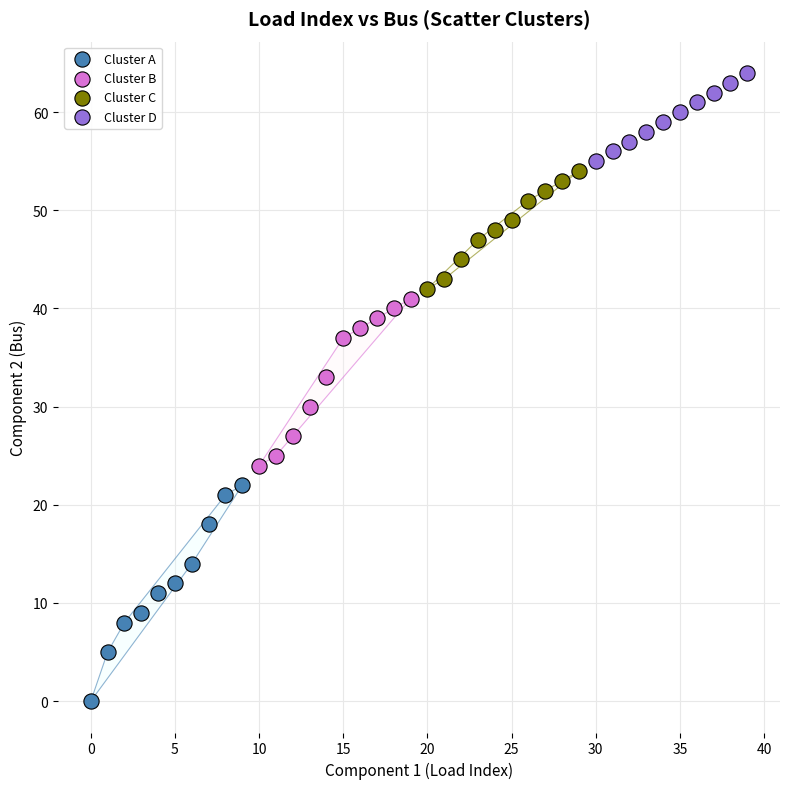

Which series reaches the maximum Y coordinate?

Cluster D